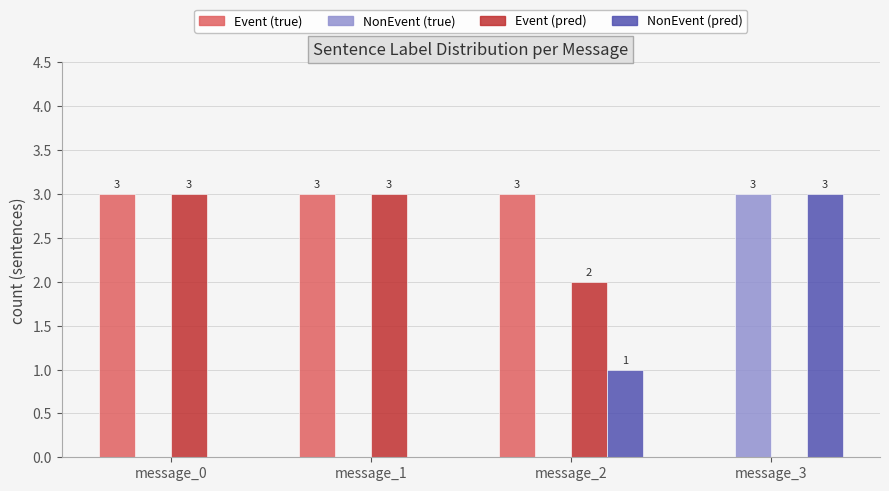

What is the total value across all series at message_1?

6